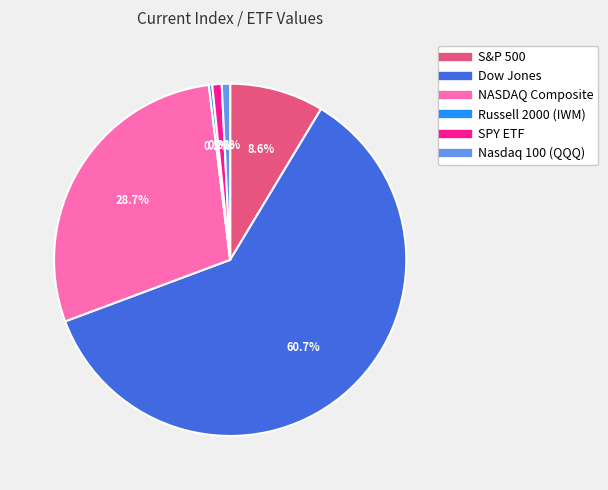

Which slice is the largest?

Dow Jones